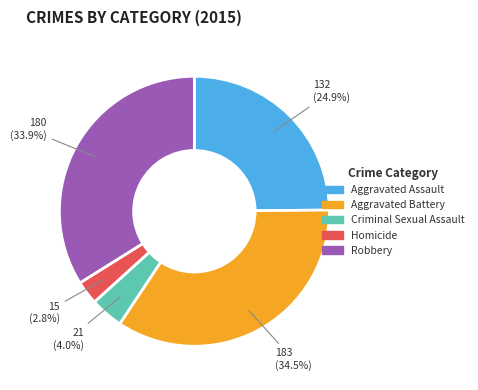

How much of the chart is everything except Homicide?

97.2%